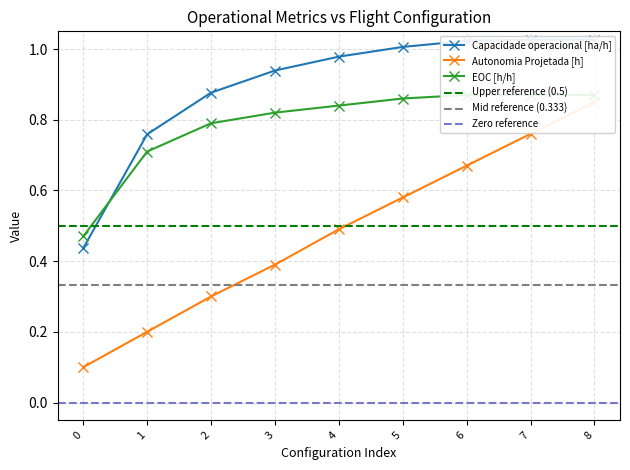

What is the value of the Autonomia Projetada [h] point at the 1st from the left?

0.1